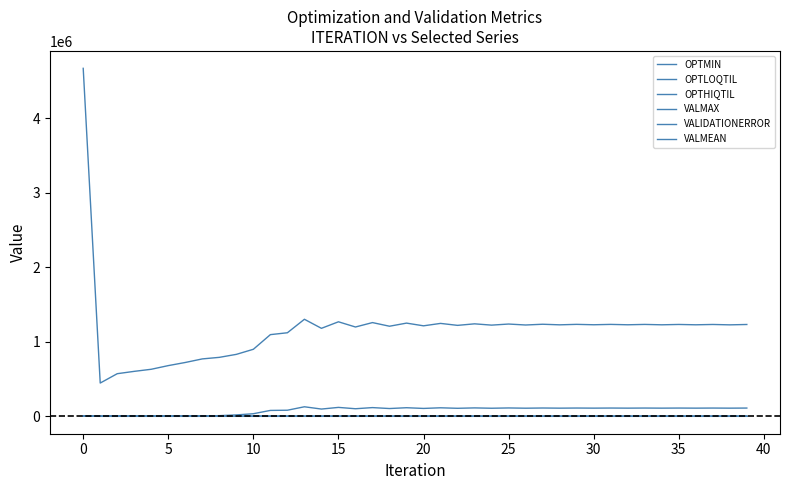

Is this an area chart (filled region under the line)?

No